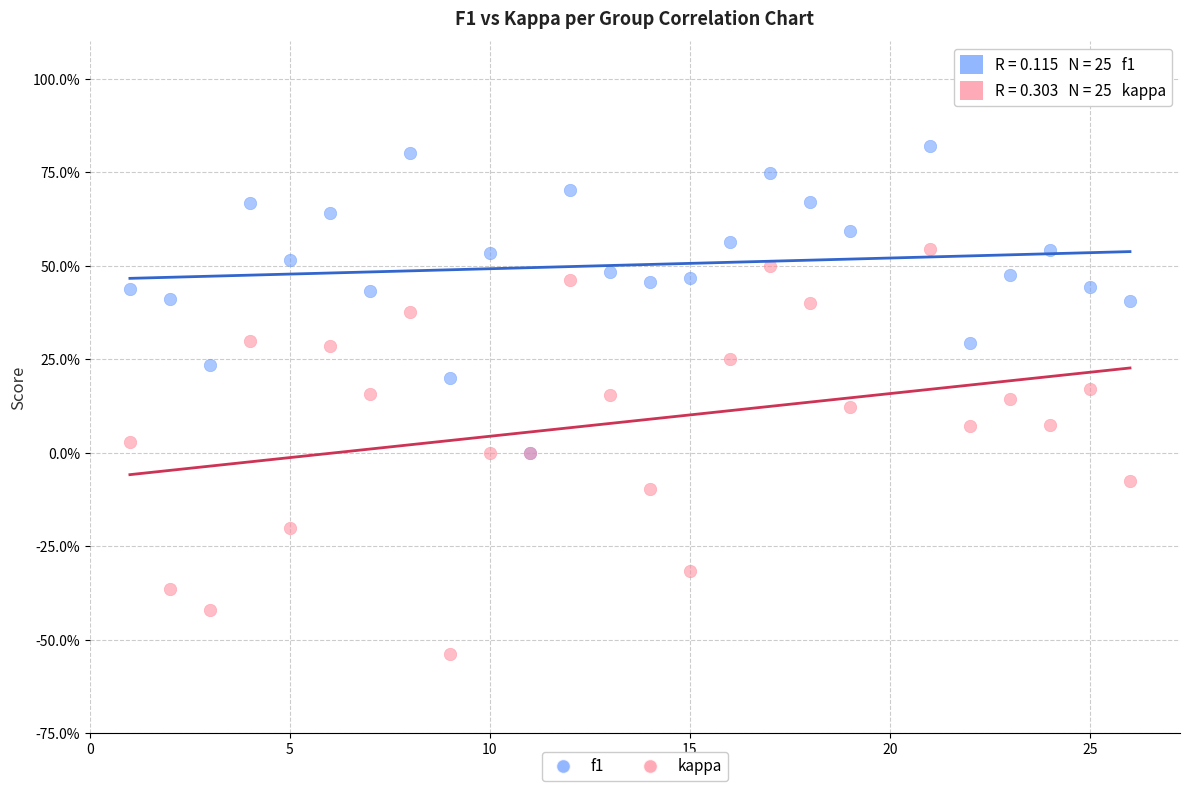

What are all the series names shown in the legend?

f1, kappa